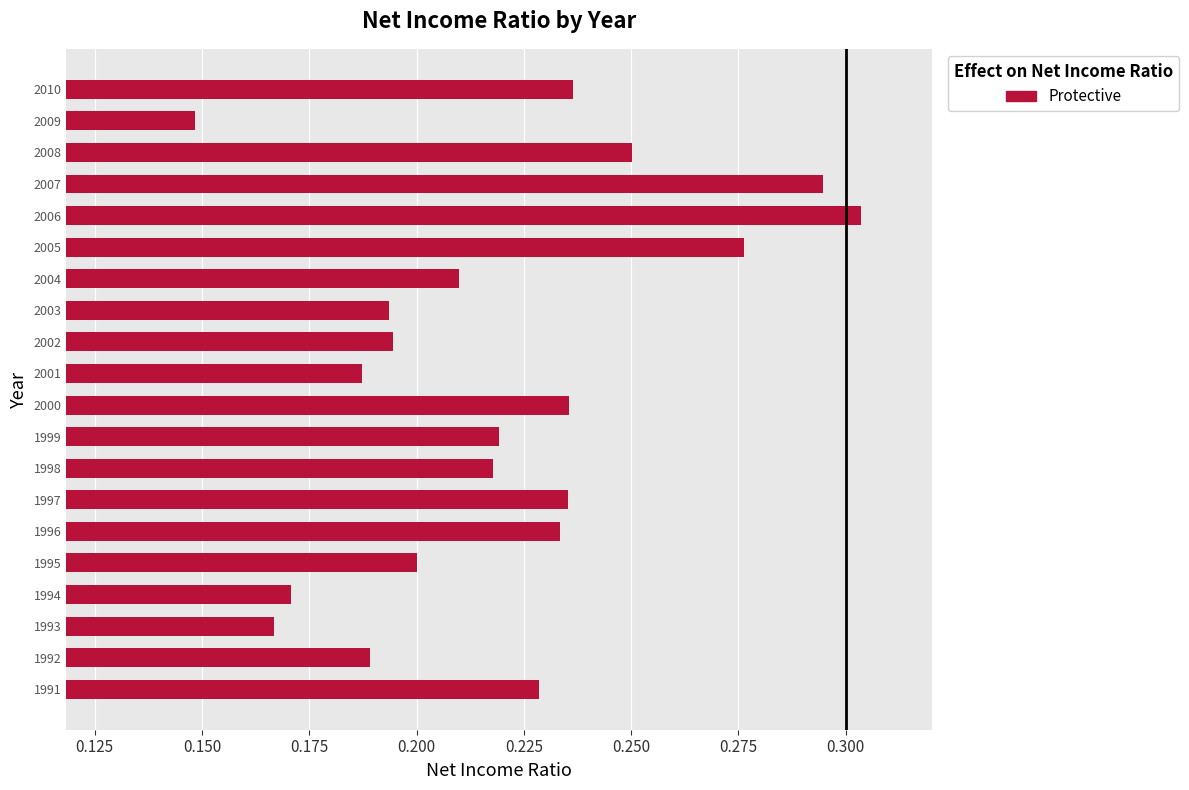

What is the sum of all values?

4.4